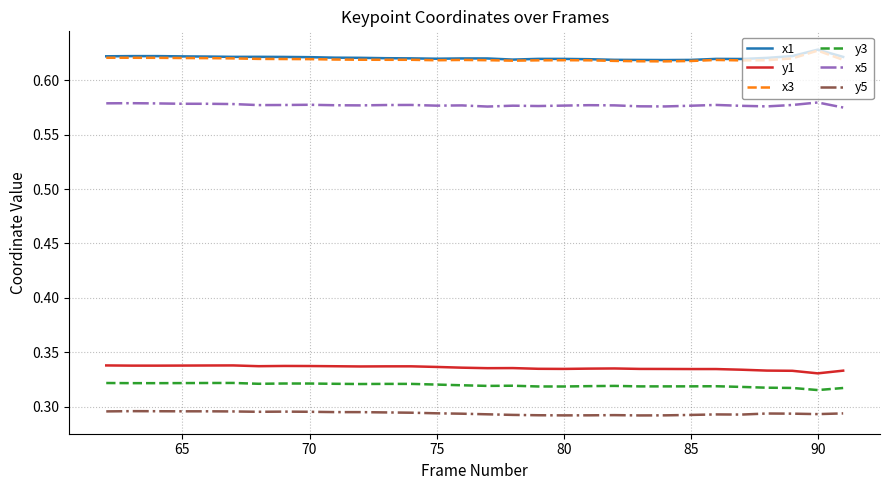

True or false: y5 and x3 cross at least once.

False